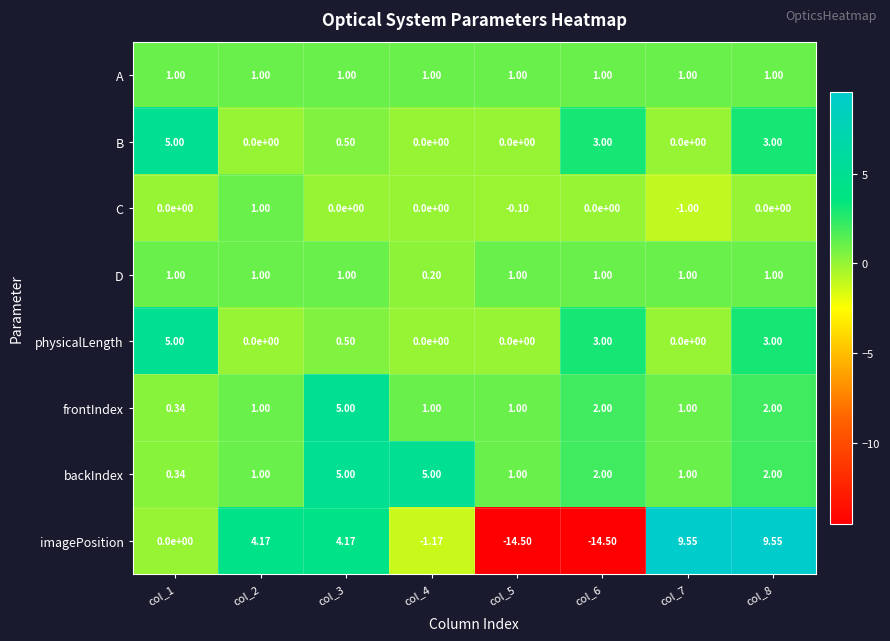

Which series has the widest spread of values?

imagePosition